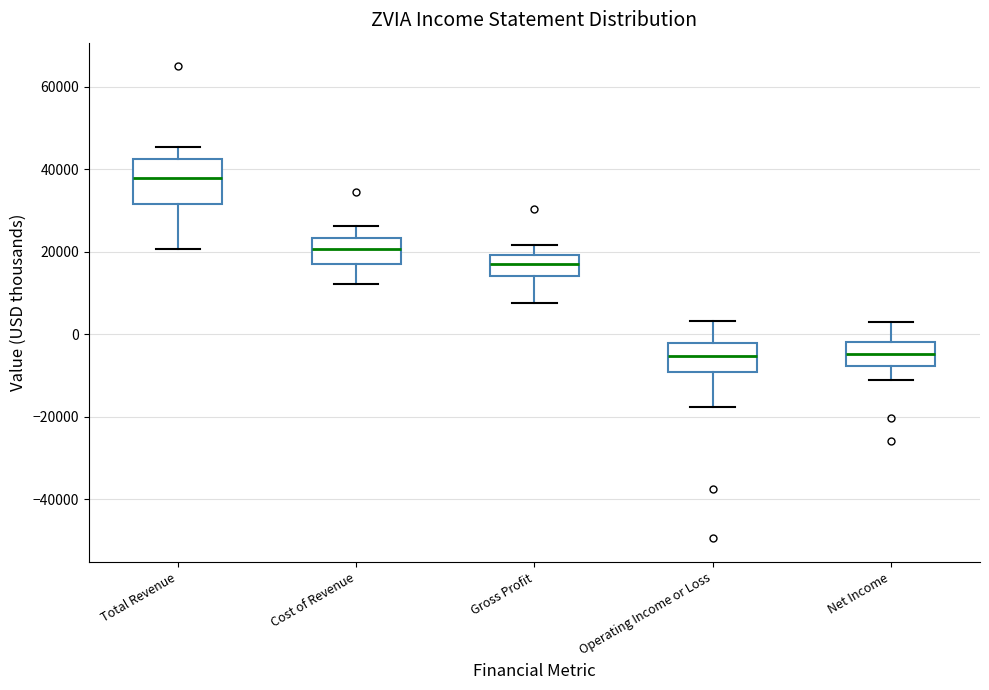

Reading left to right, transcribe this box plot: for each box, give where its median line is, the range the box spans, and where its two whiskers end, as read against the y-axis. The values are not printed on the chart, so give them approximately, as read against the axis.

Total Revenue: median 38000, box 32000 to 42000, whiskers 20000 to 46000
Cost of Revenue: median 20000, box 16000 to 24000, whiskers 12000 to 26000
Gross Profit: median 16000, box 14000 to 20000, whiskers 8000 to 22000
Operating Income or Loss: median -6000, box -10000 to -2000, whiskers -18000 to 4000
Net Income: median -4000, box -8000 to -2000, whiskers -12000 to 4000